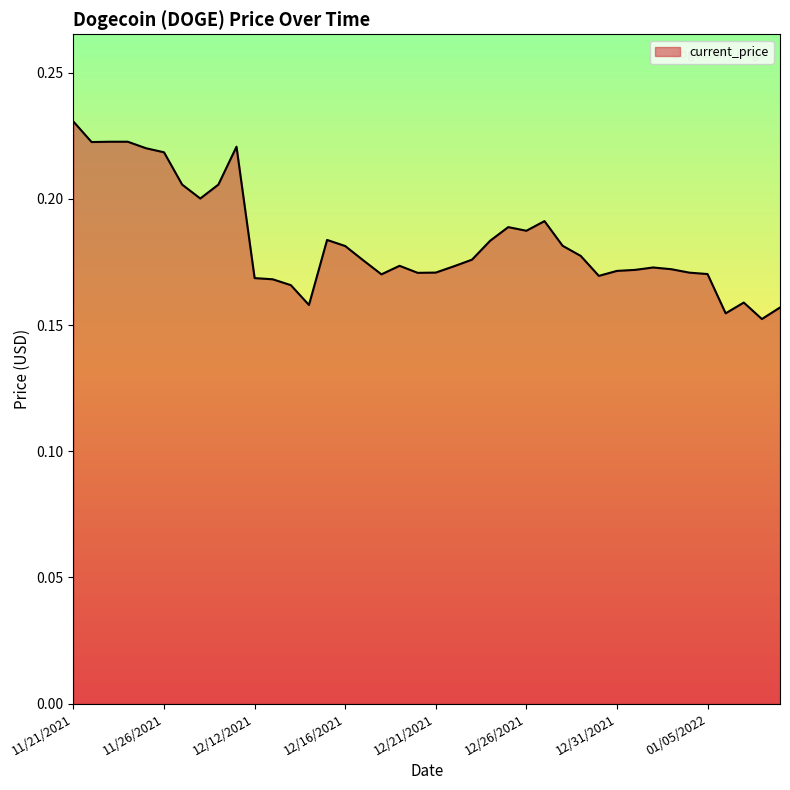

Does the chart display data point markers on the line(s)?

No